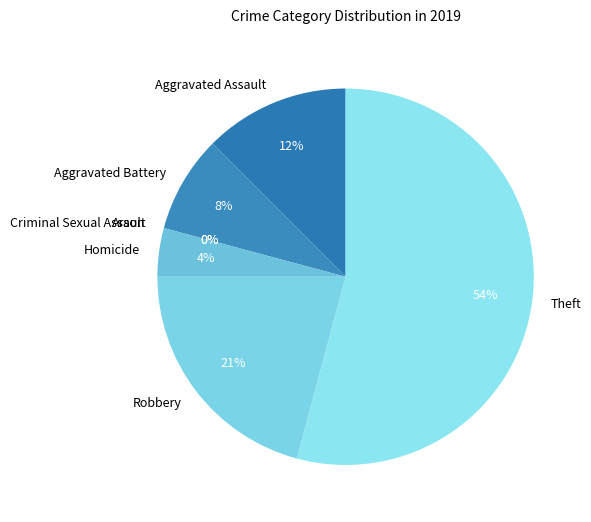

To the nearest percent, what is the difference between the Aggravated Battery and Theft slice percentages?

46%